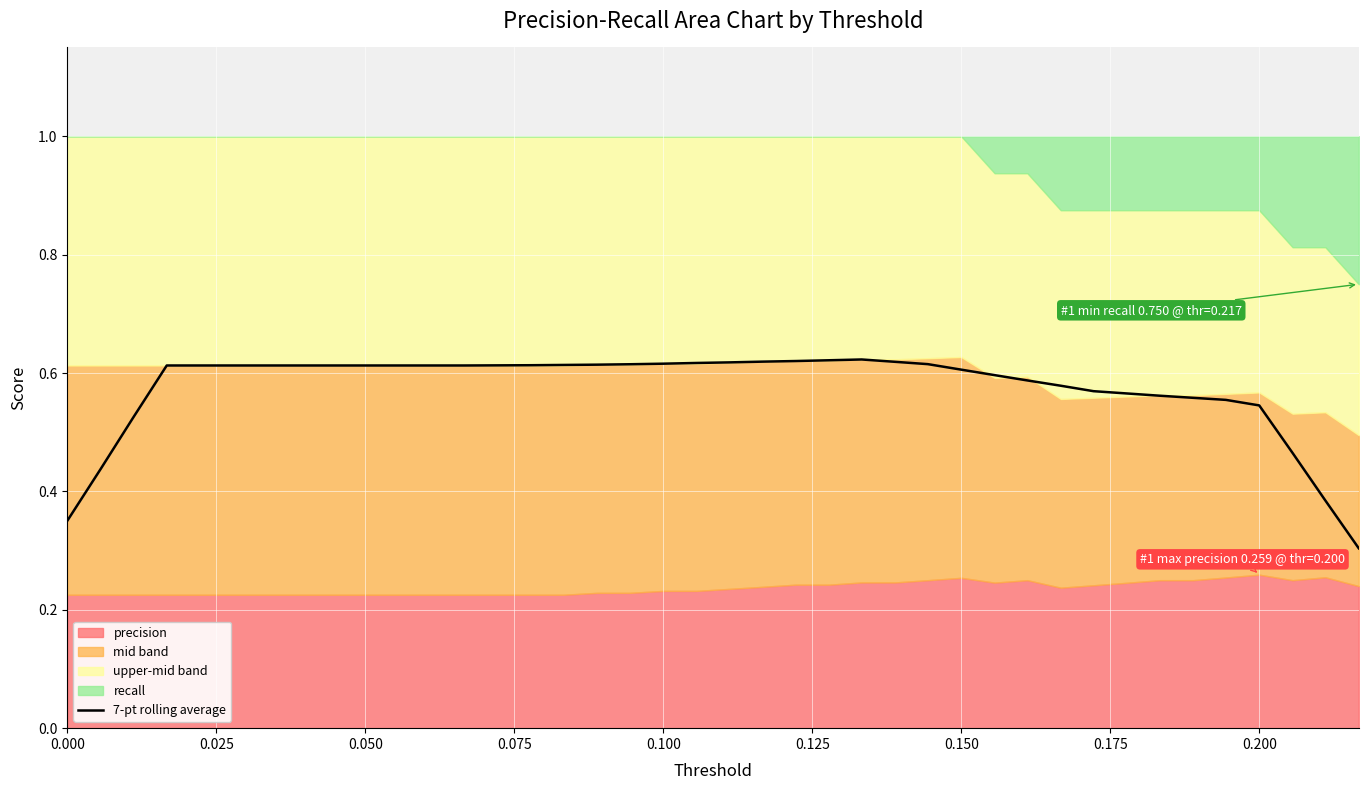

How many values are between 0 and 1?

40